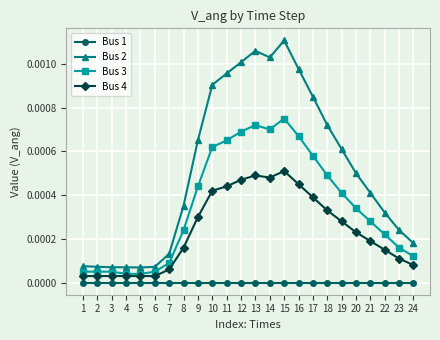

True or false: Bus 1 and Bus 2 cross at least once.

False